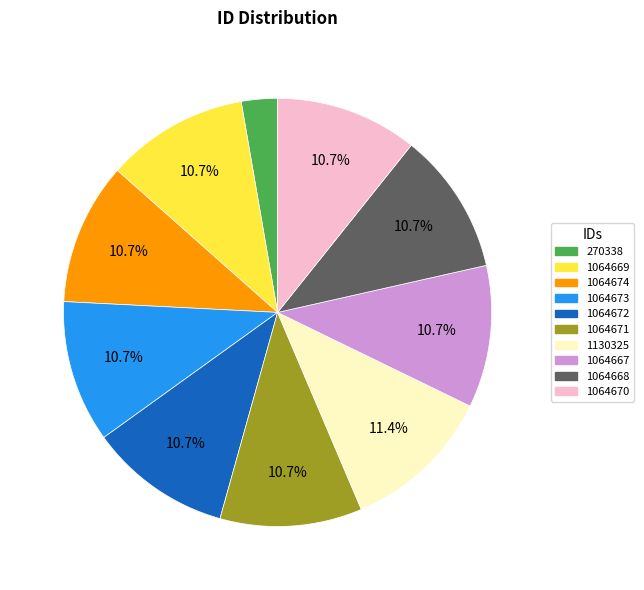

Does 1064673 represent more than half of the total?

No